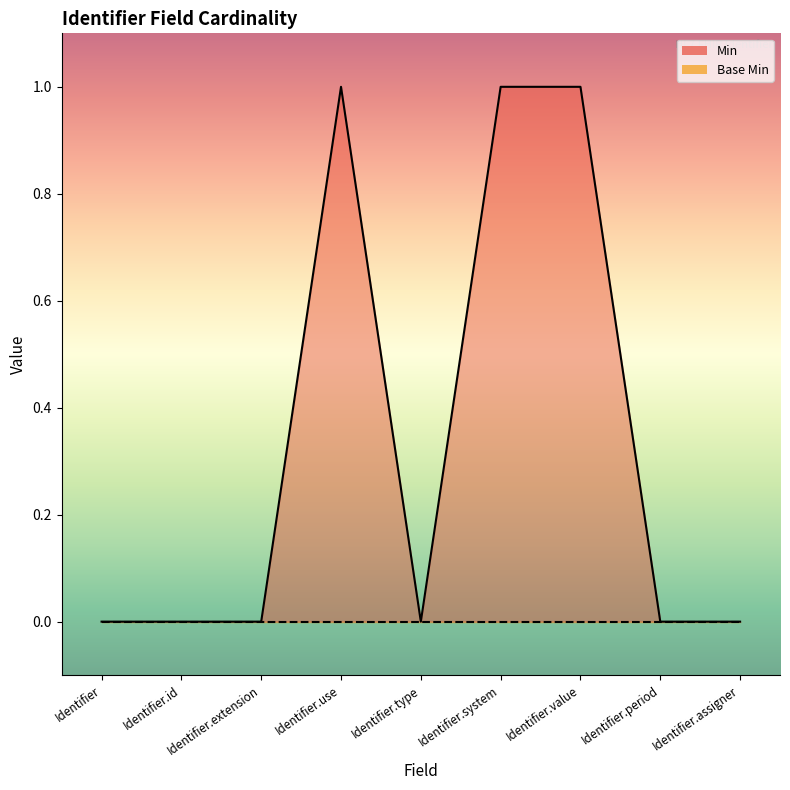

How many lines are shown in the chart?

1